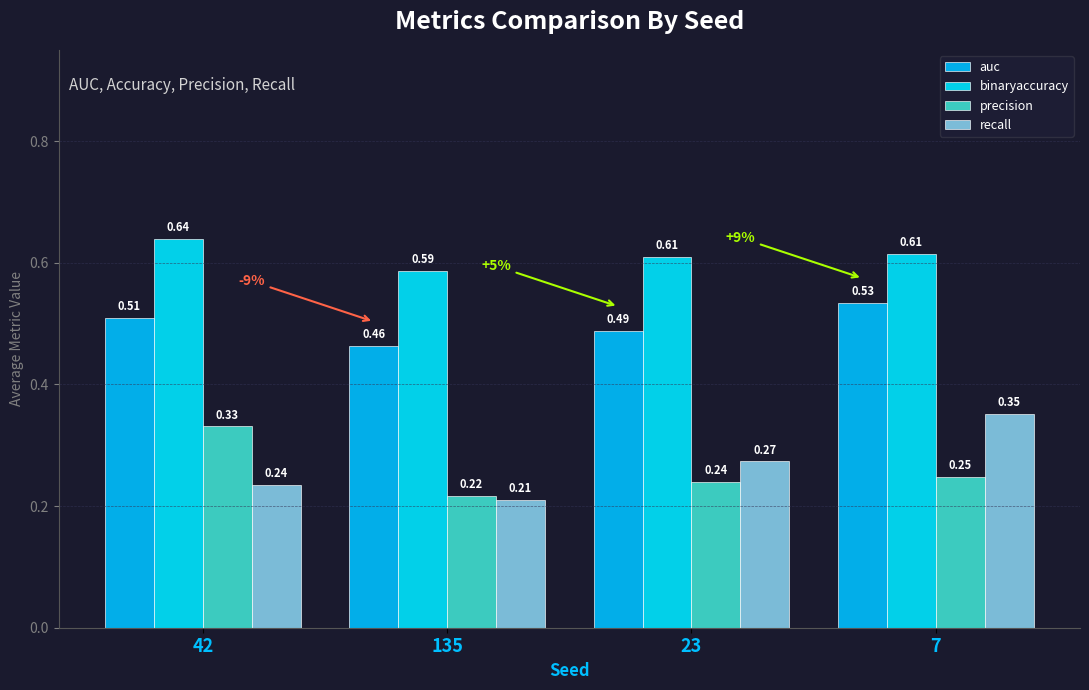

At how many categories does at least one series exceed 0?

4